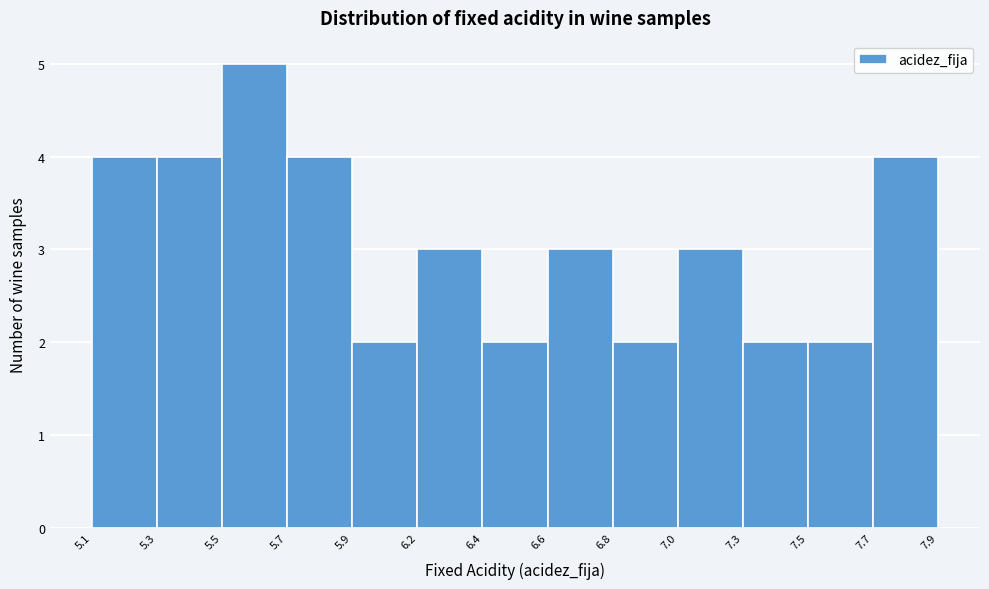

Reading left to right, transcribe all the data shown in this chart.

4	4	5	4	2	3	2	3	2	3	2	2	4